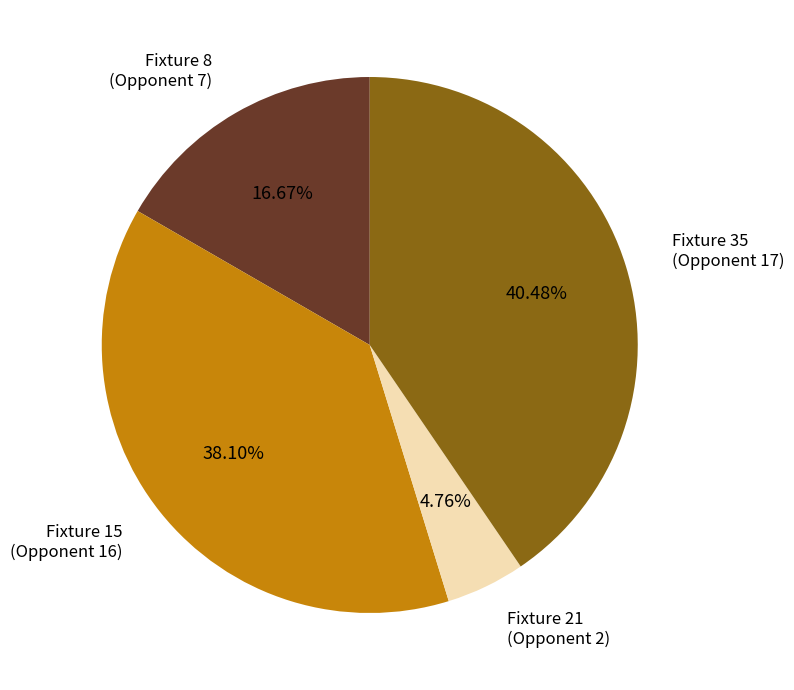

What is the smallest slice in the pie chart?

Fixture 21 (Opponent 2)